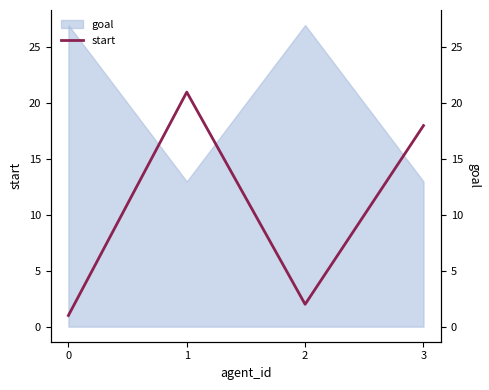

What is the value of the 3rd point from the left?

2